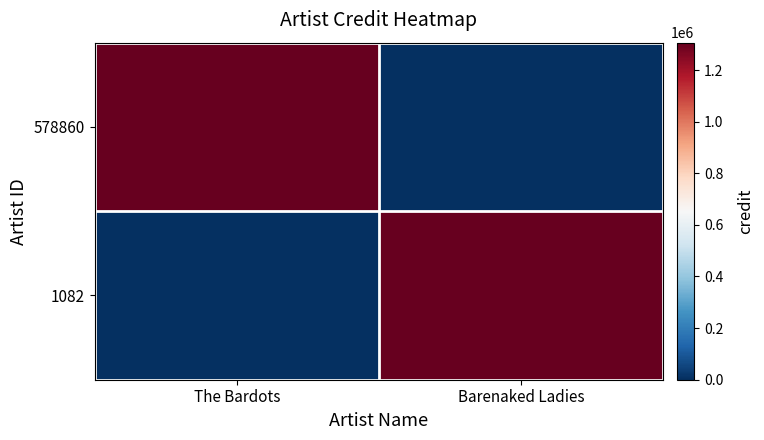

Between The Bardots and Barenaked Ladies, which is larger?

The Bardots